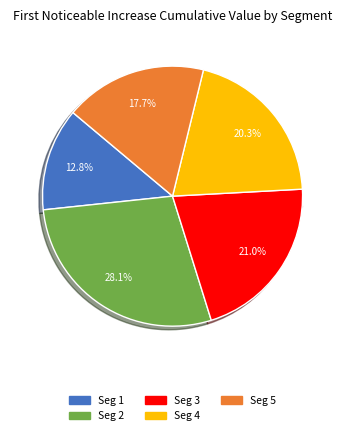

What percentage is the signal segment 1 slice, to the nearest percent?

13%